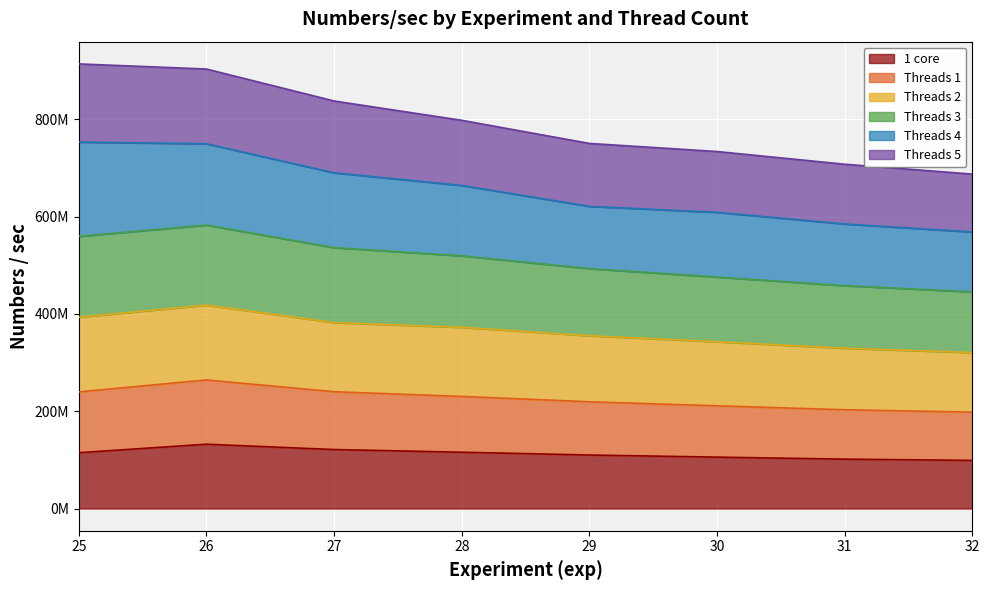

True or false: Threads 2 and Threads 1 cross at least once.

False